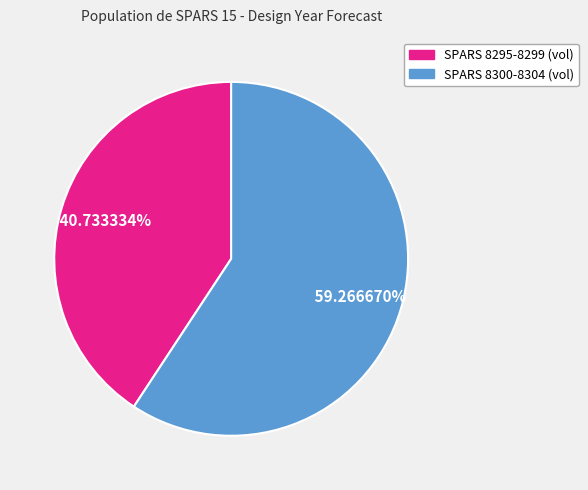

Is there a majority slice in this chart?

Yes